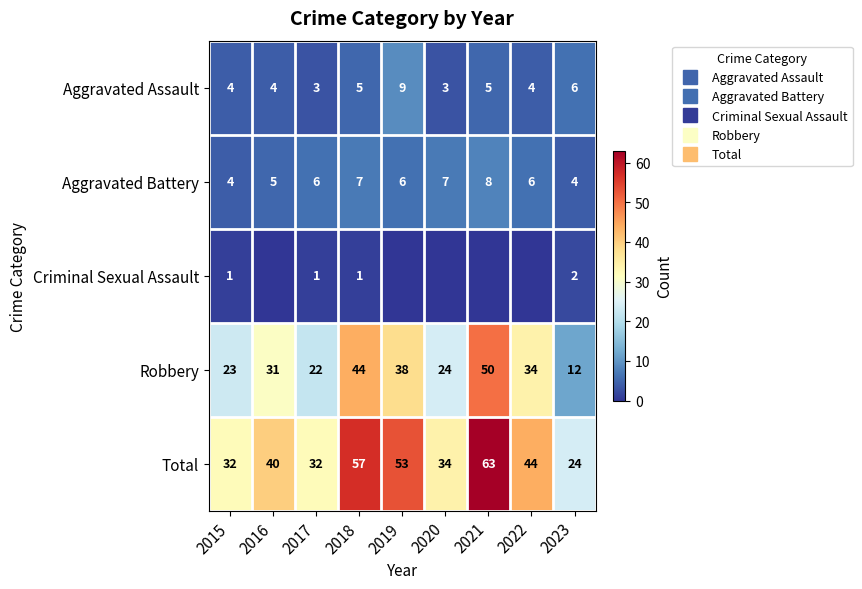

What is the difference between the second highest and minimum values in the Total series?

33